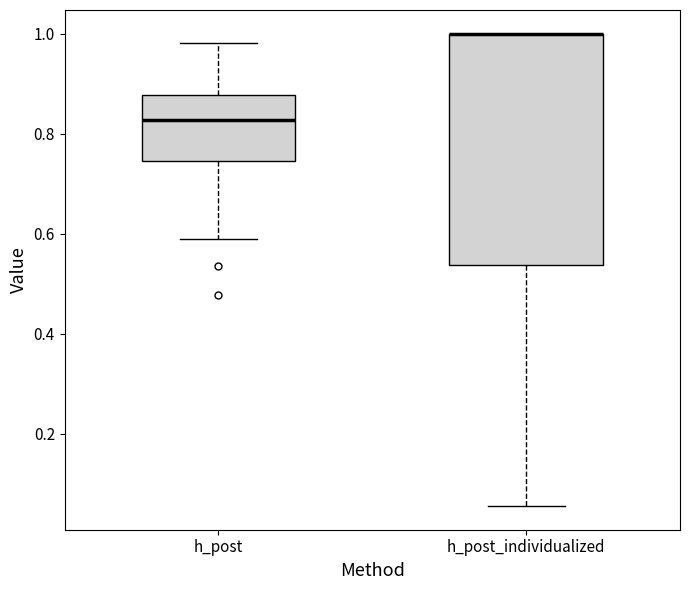

Reading left to right, read every box against the y-axis: the position of its median line, the range the box covers, and the ends of its whiskers. The values are not printed on the chart, so give them approximately, as read against the axis.

h_post: median 0.82, box 0.74 to 0.88, whiskers 0.58 to 0.98
h_post_individualized: median 1.00 (drawn on the box's upper edge), box 0.54 to 1.00, whiskers 0.06 to 1.00